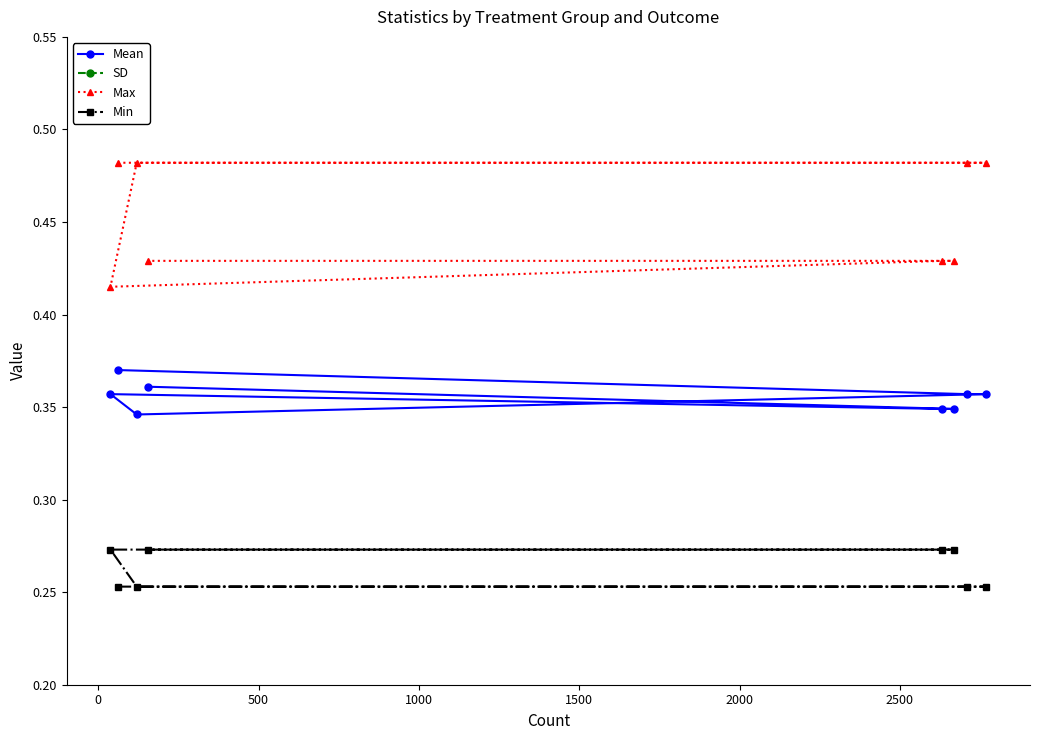

Which has a higher value, 2500 or 1500?

1500